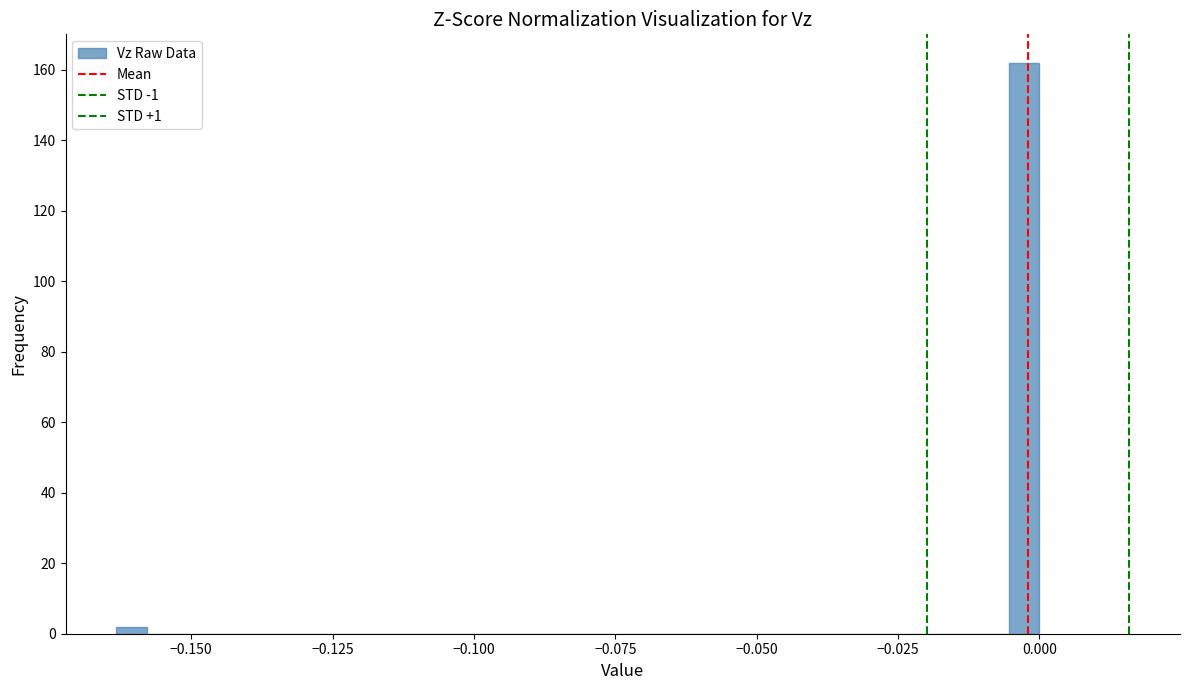

Read against the x-axis, roughly where is the centre of the tallest bar?

-0.005